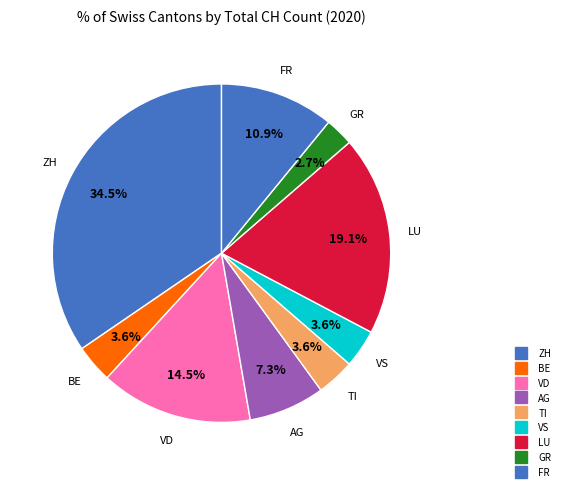

Is there any slice that represents more than half of the pie?

No